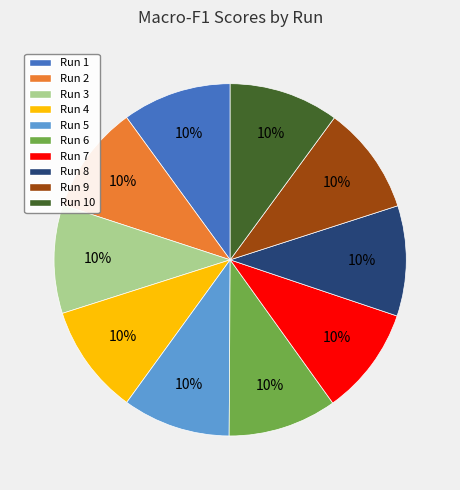

Is there a majority slice in this chart?

No